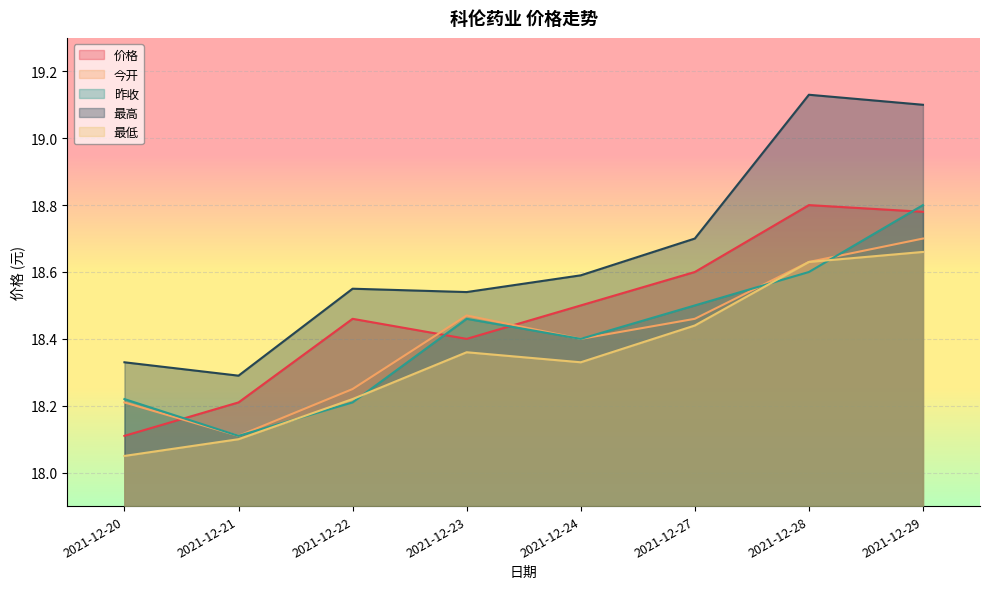

True or false: 最高 has a value of 18.5 at 2021-12-23.

True